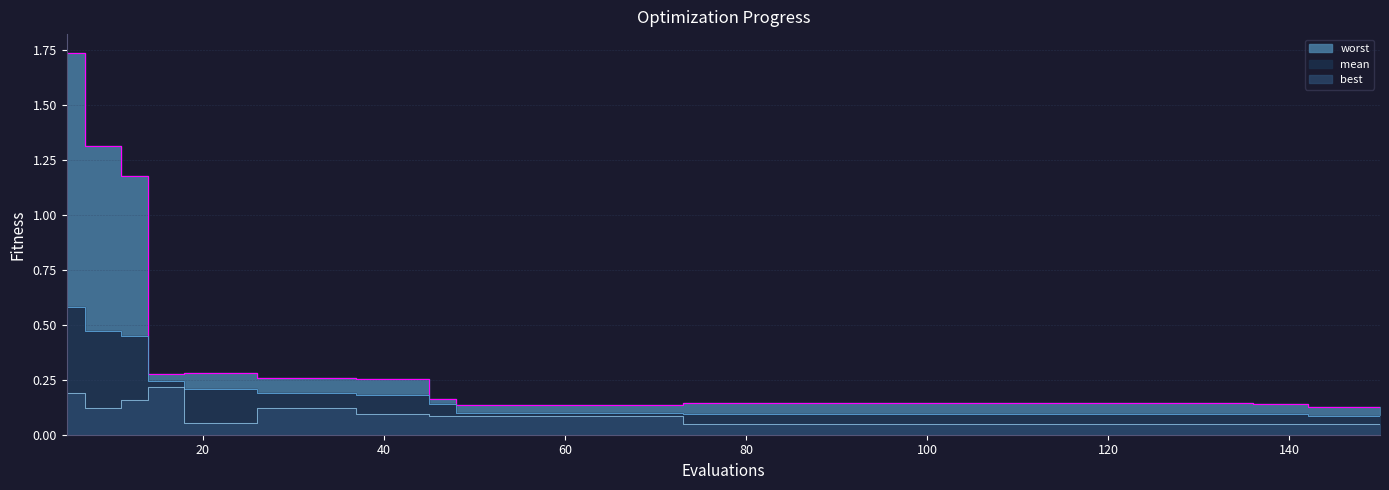

What is the maximum value for mean_line?

0.6